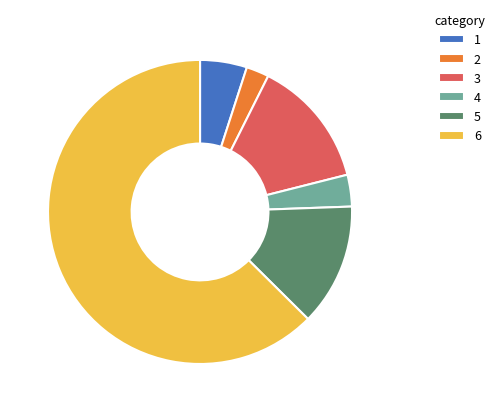

Which has a higher value, 4 or 3?

3